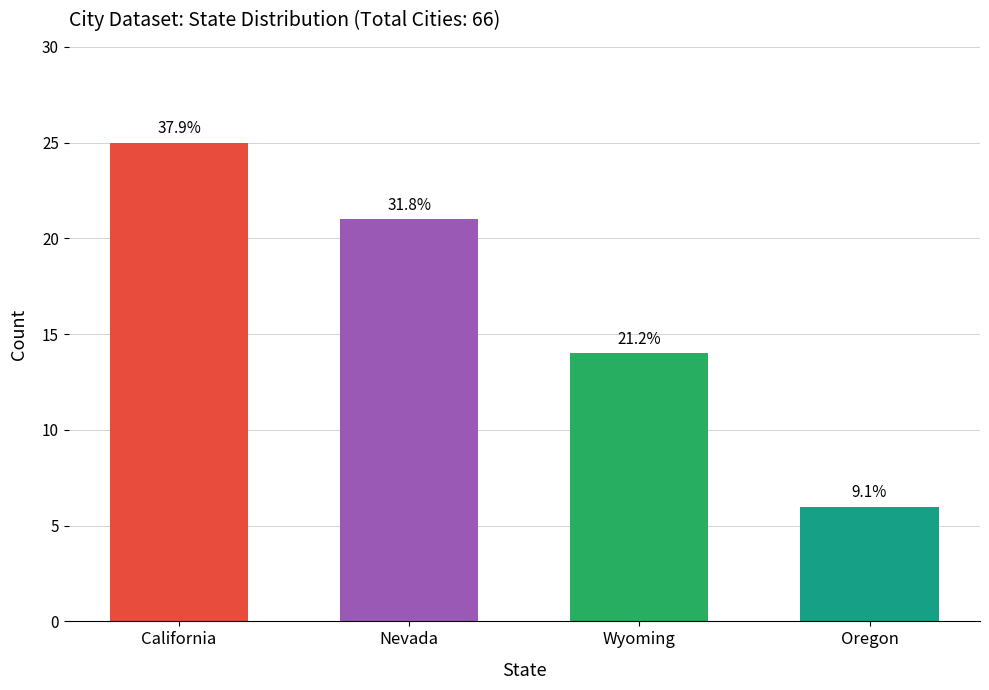

How many bars are there in total?

4